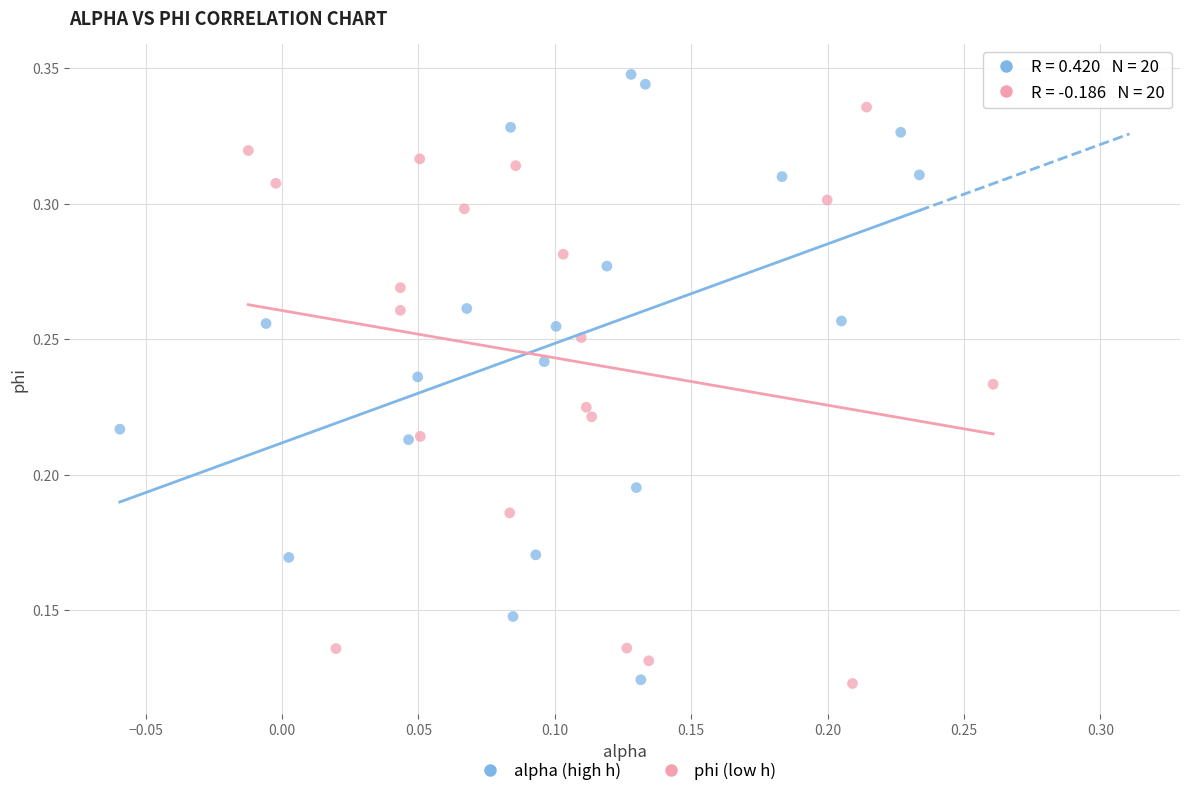

Which series has the widest spread of Y values?

alpha (high h)